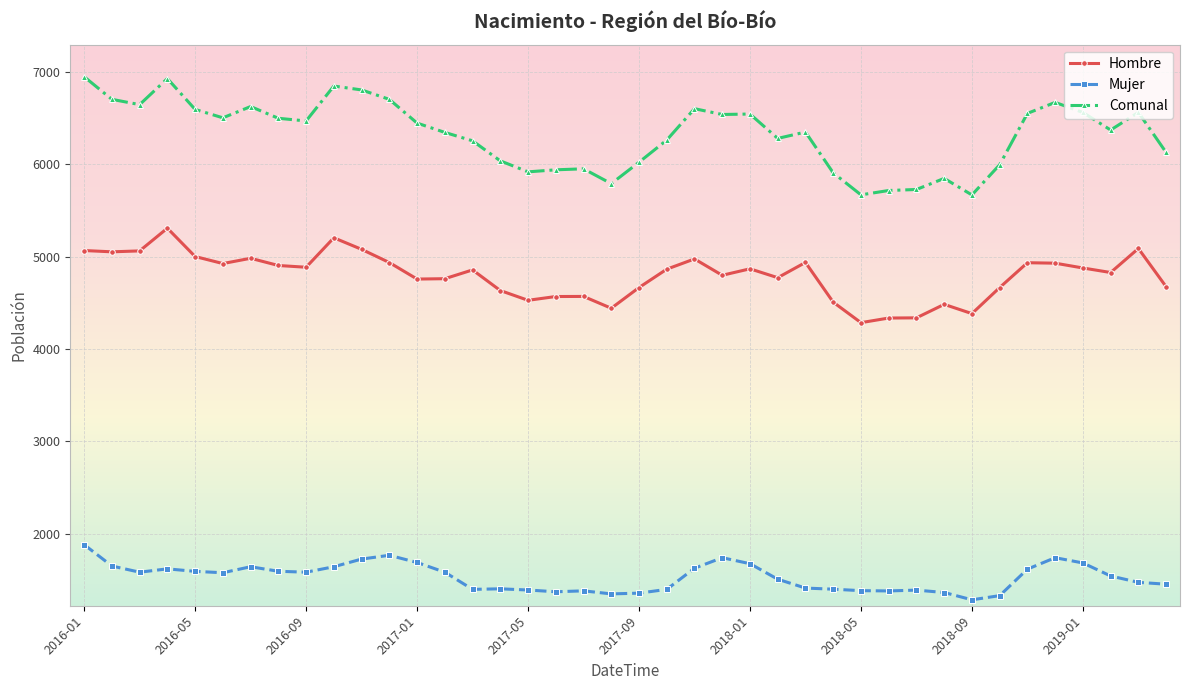

Which series has the widest spread of values?

Comunal